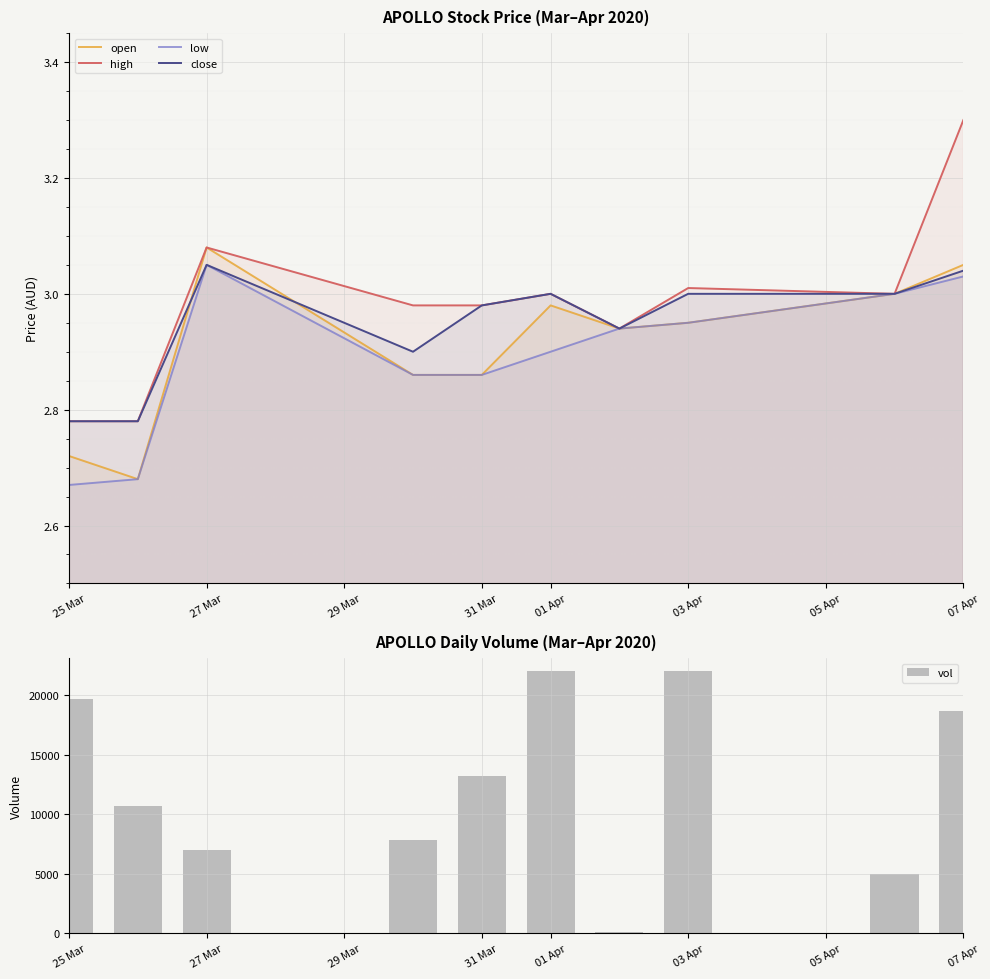

At which label does open reach its peak?

27 Mar